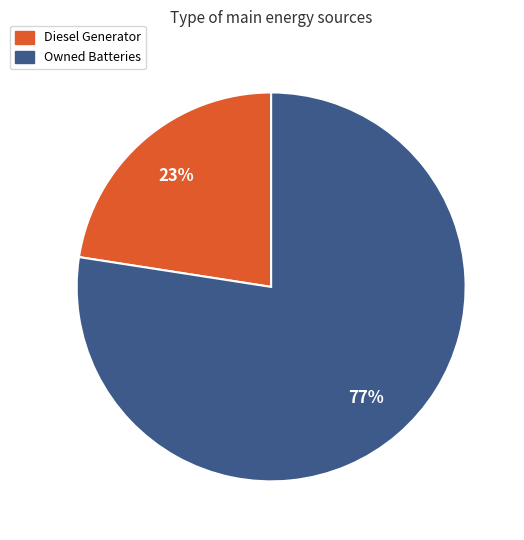

Is there a majority slice in this chart?

Yes